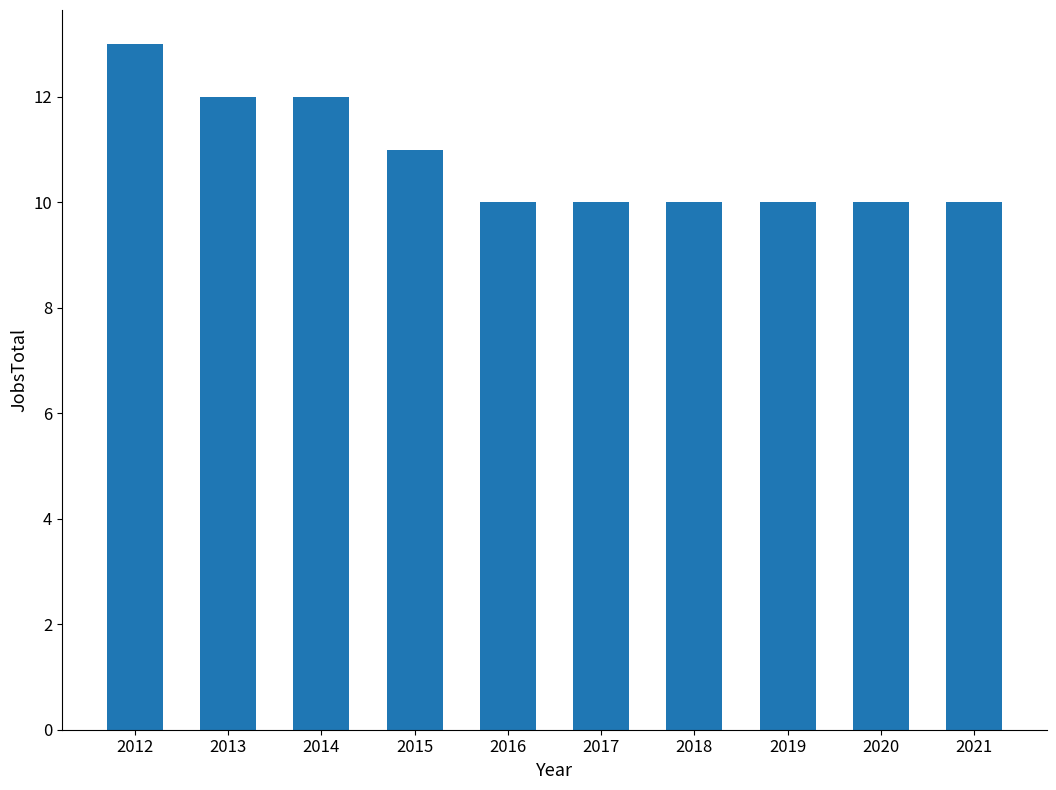

What is the value of the 6th bar from the left?

10